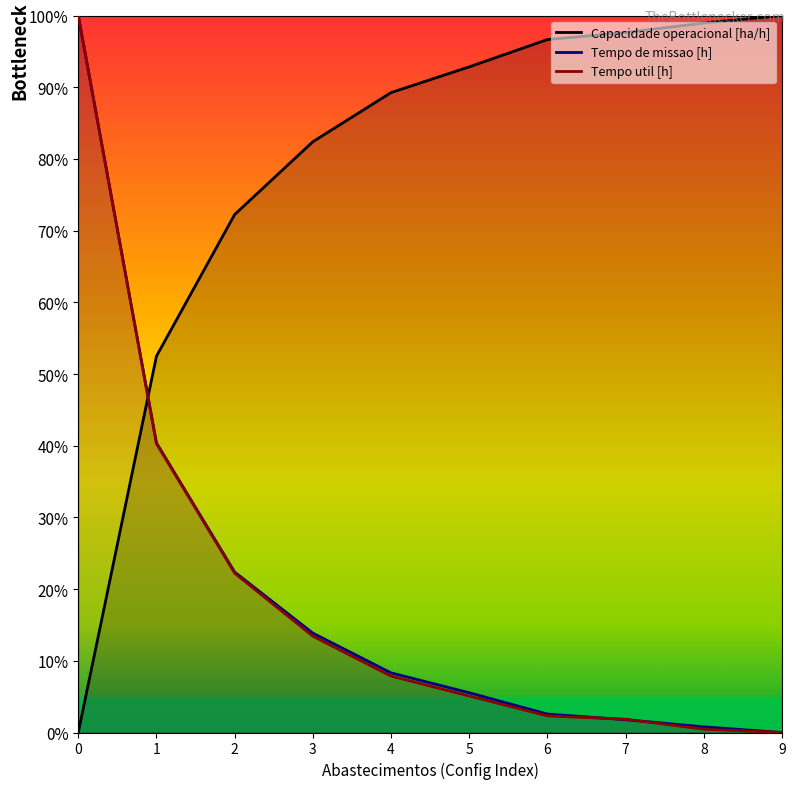

Between 6 and 8, which series saw the biggest shift?

Capacidade operacional [ha/h]